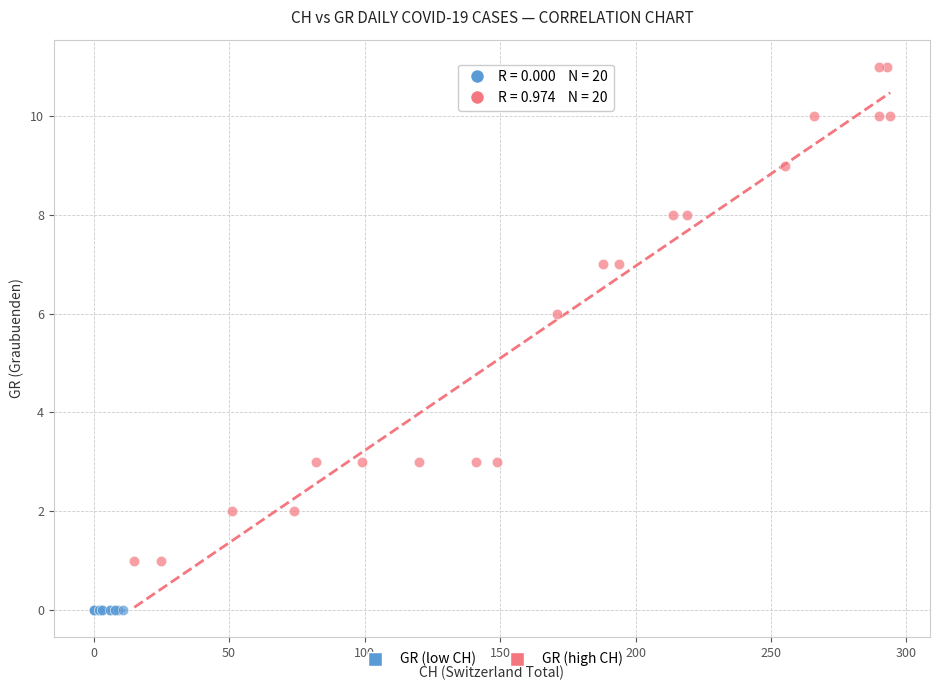

Which series reaches the minimum Y coordinate?

GR (low CH)